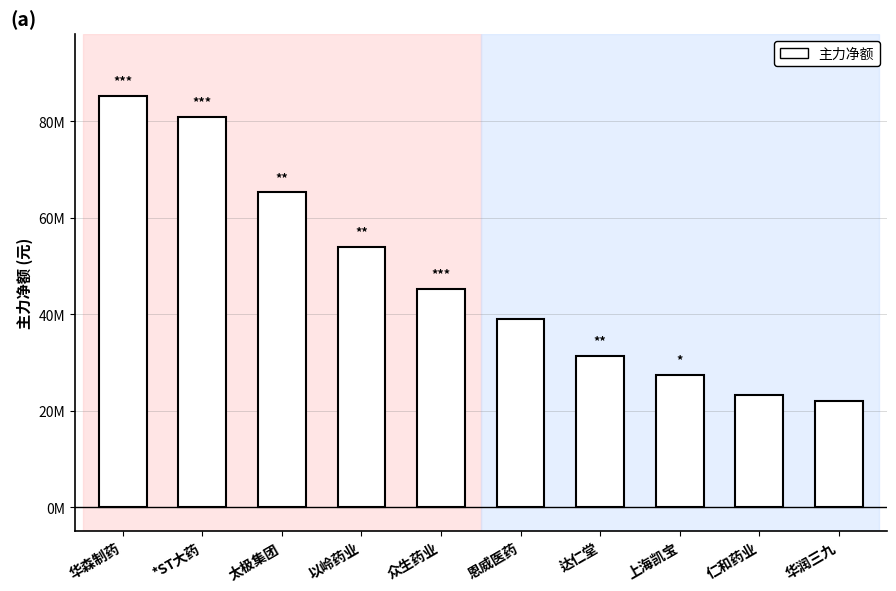

The chart shows a value of 85272894 at 华森制药. True or false?

True